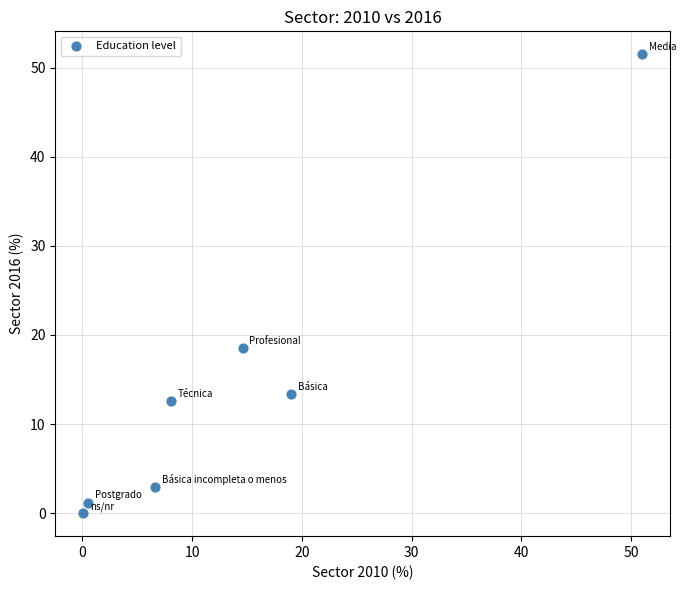

What is the range of X values (max minus min)?

50.9